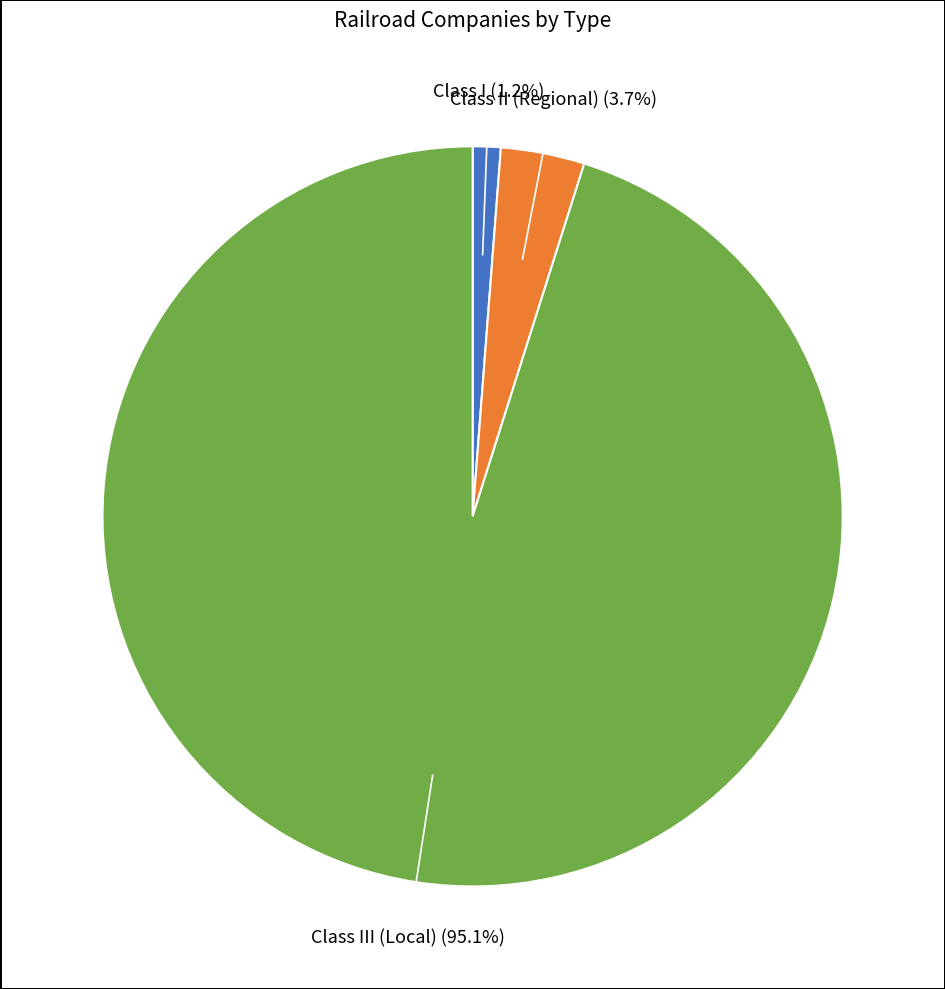

What is the majority slice?

Class III (Local)